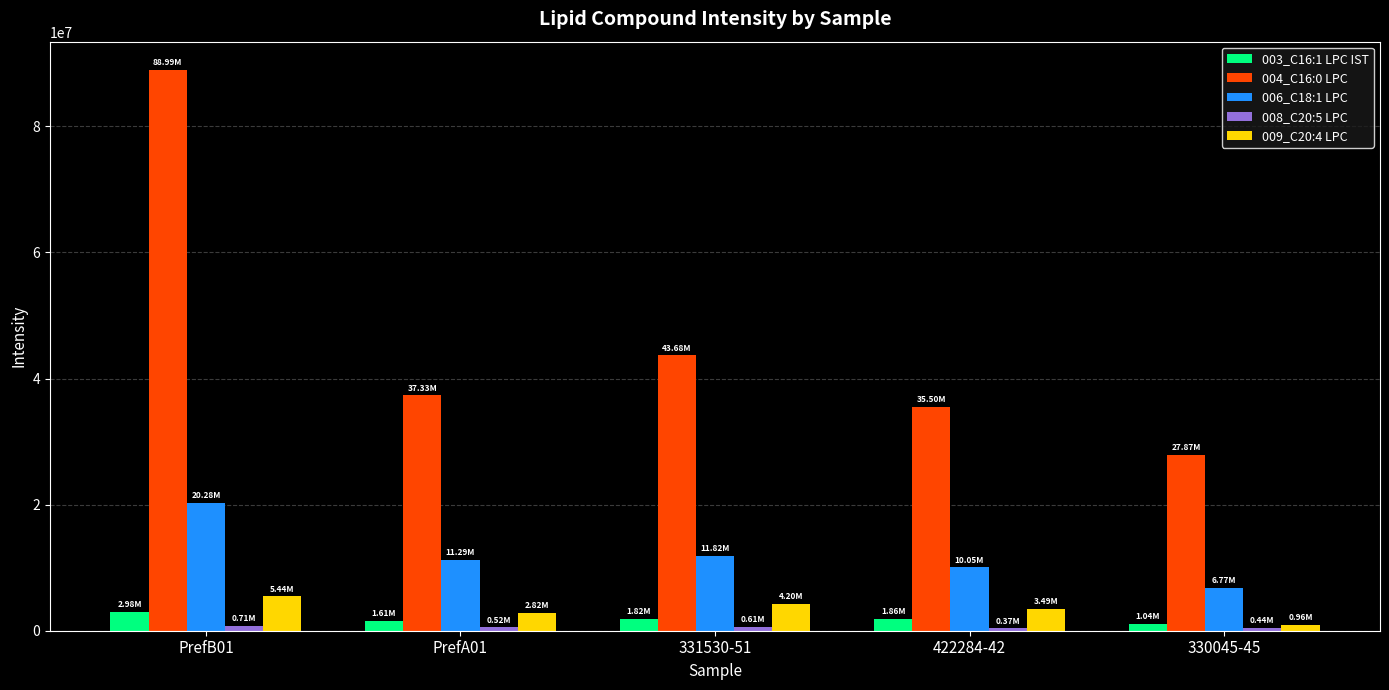

Which series has the largest total across all categories?

004_C16:0 LPC